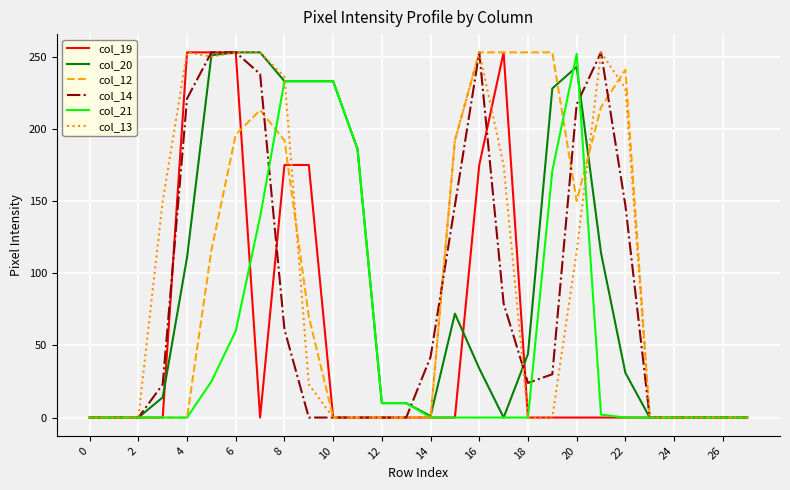

What is the greatest value displayed?

253